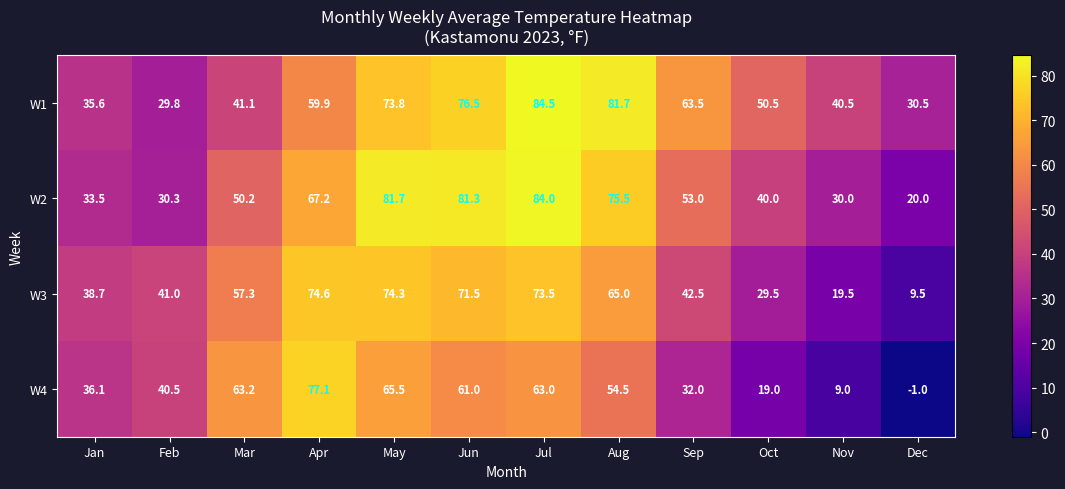

Is it true that W2 equals 33.5 at Jan?

True